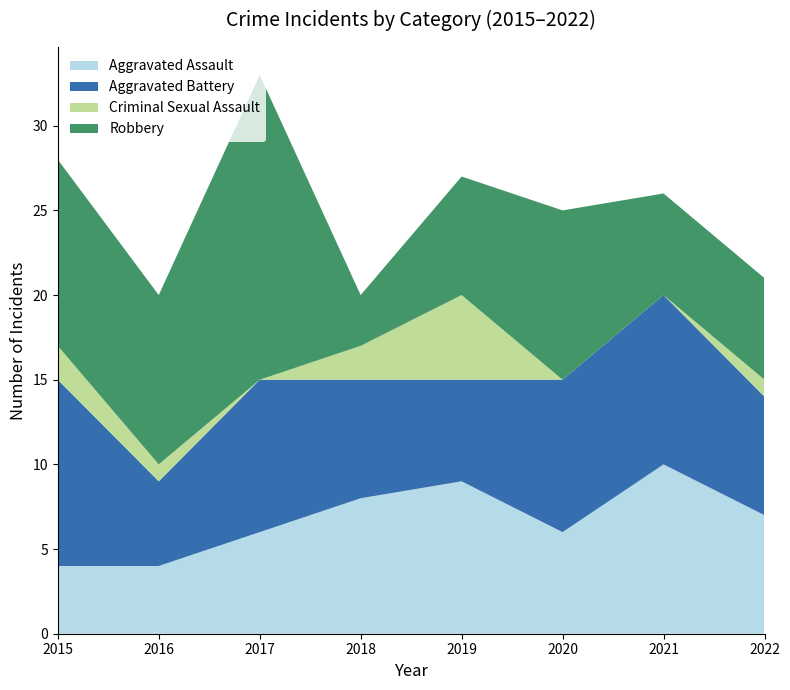

Reading right to left, what are all the values shown in this chart?

Aggravated Assault: 7	10	6	9	8	6	4	4
Aggravated Battery: 7	10	9	6	7	9	5	11
Criminal Sexual Assault: 1	0	0	5	2	0	1	2
Robbery: 6	6	10	7	3	18	10	11